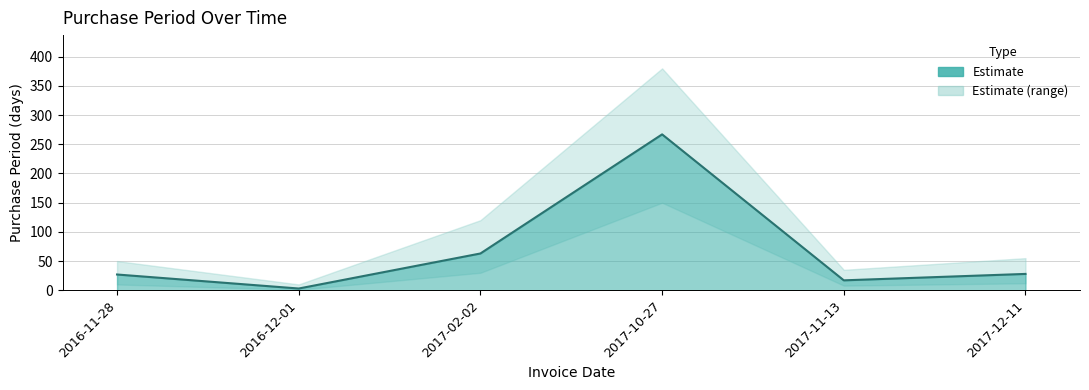

Reading left to right, transcribe all the data shown in this chart.

2016-11-28=27	2016-12-01=3	2017-02-02=63	2017-10-27=267	2017-11-13=17	2017-12-11=28